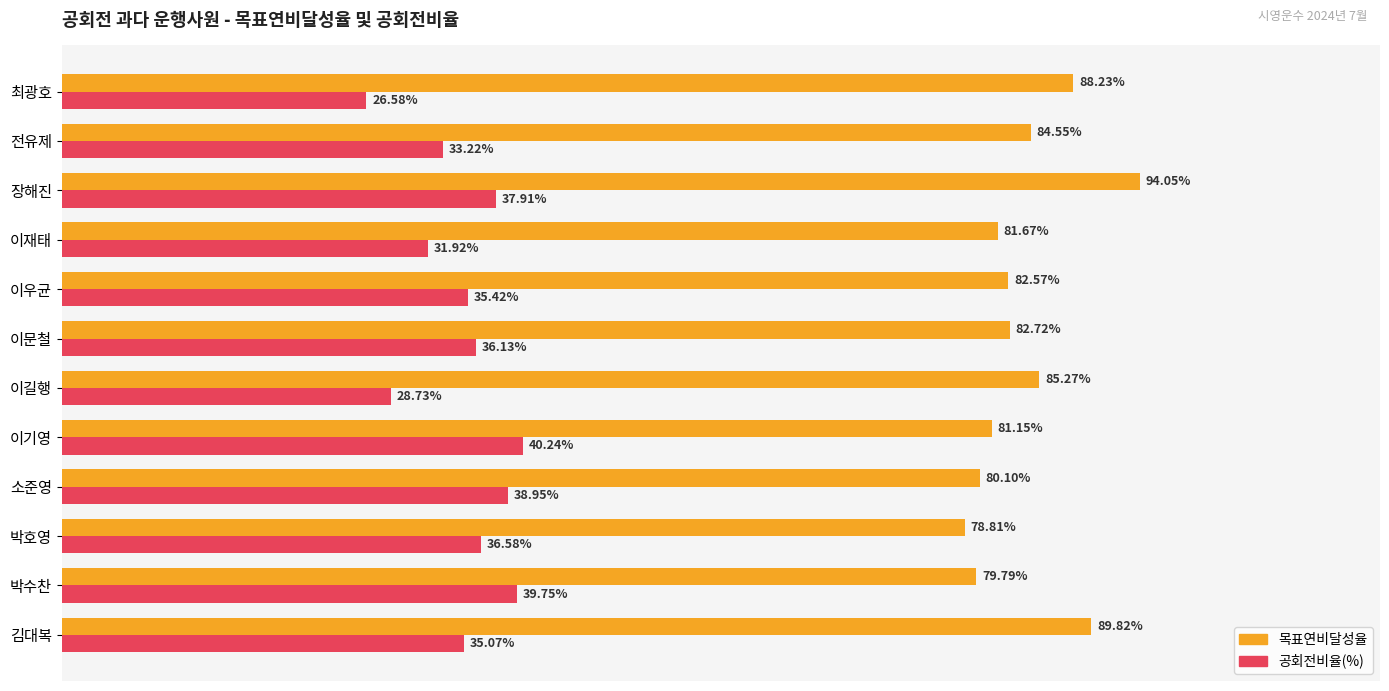

What are all the series names shown in the legend?

목표연비달성율, 공회전비율(%)